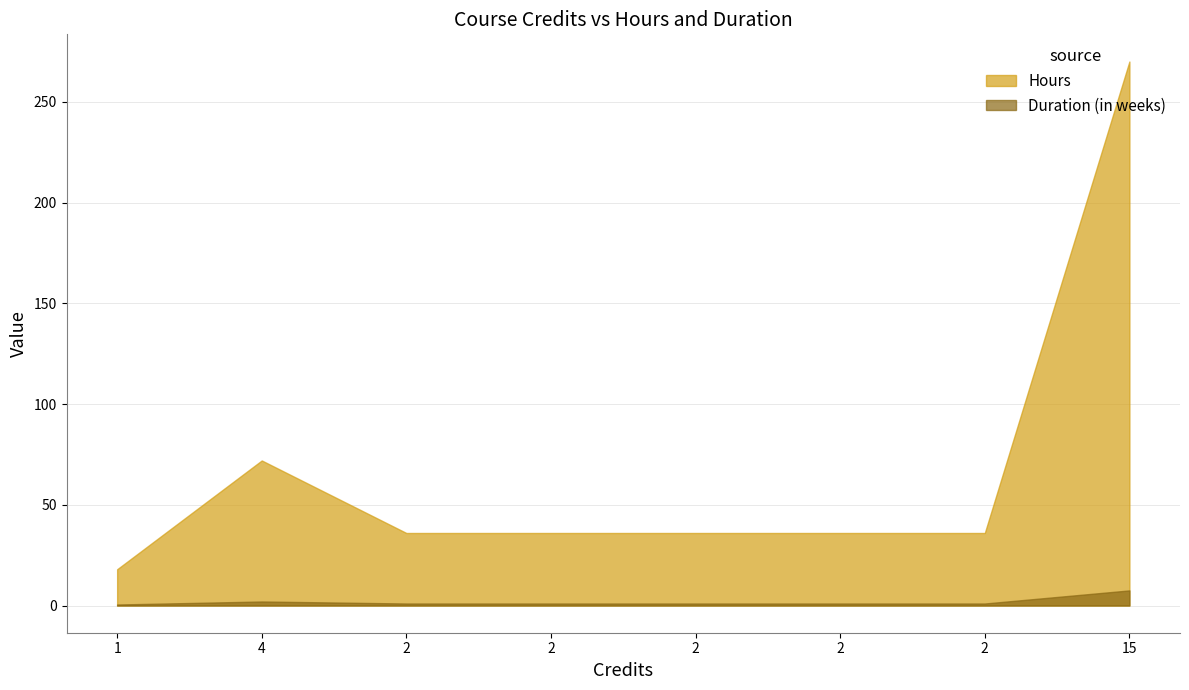

How many lines are shown in the chart?

2